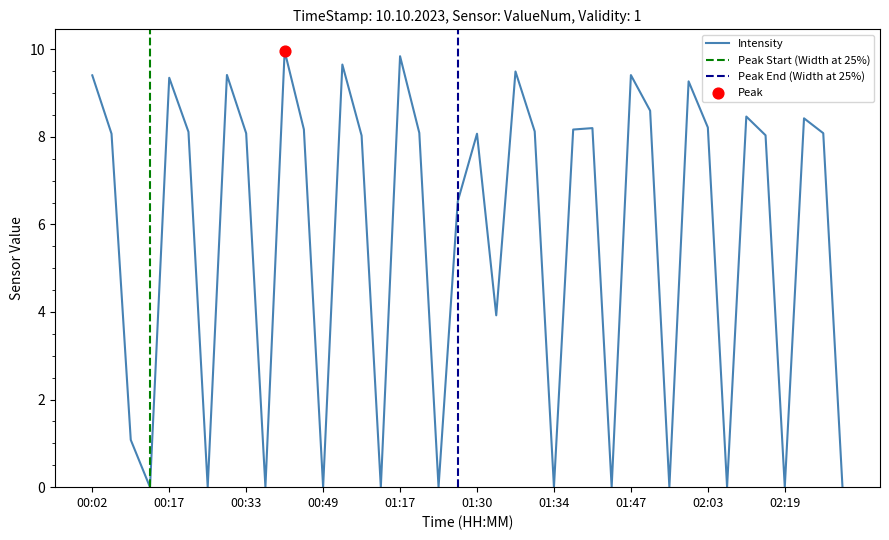

Between 01:31 and 02:17, which is larger?

02:17